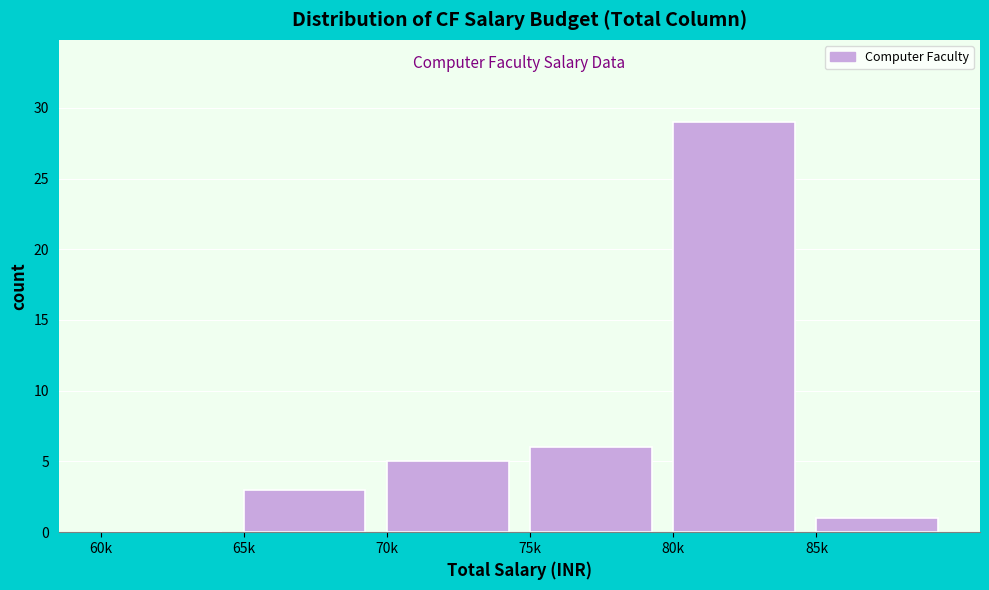

Reading left to right, transcribe all the data shown in this chart.

60k=0	65k=3	70k=5	75k=6	80k=29	85k=1